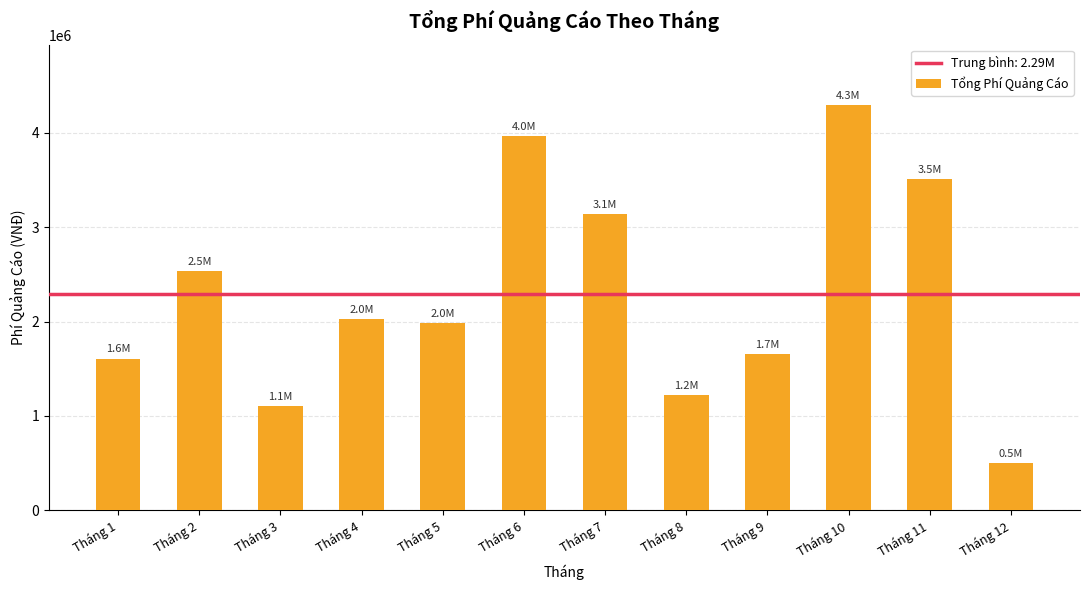

Rank the categories by value from lowest to highest.

Tháng 12, Tháng 3, Tháng 8, Tháng 1, Tháng 9, Tháng 5, Tháng 4, Tháng 2, Tháng 7, Tháng 11, Tháng 6, Tháng 10